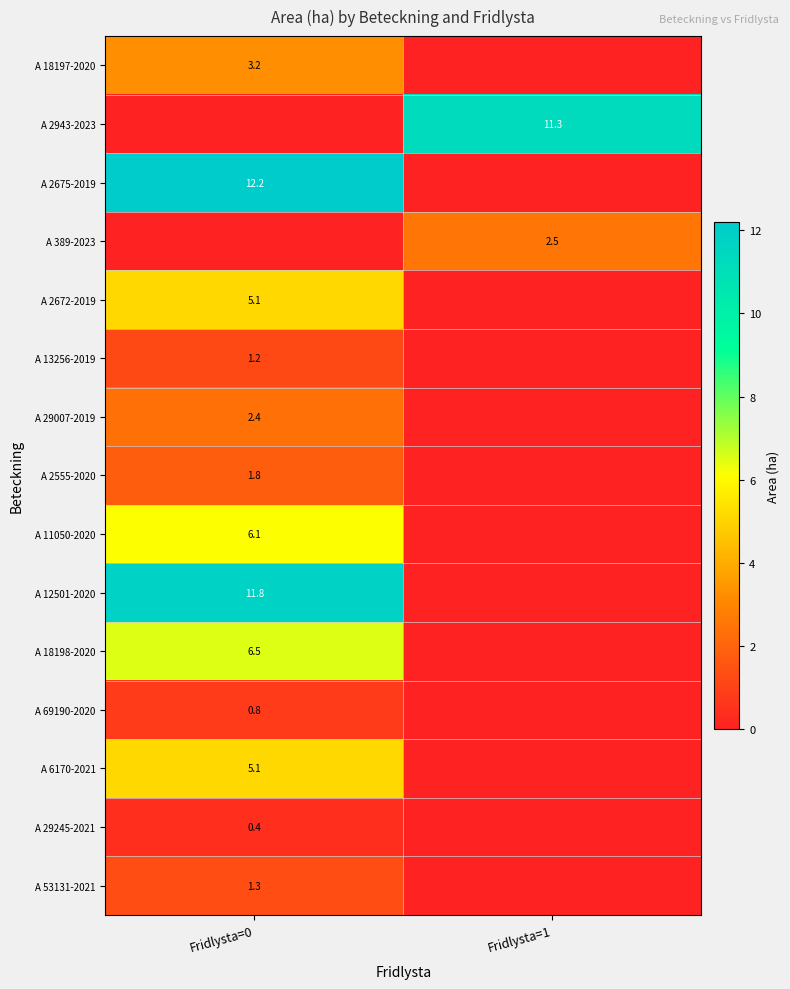

Is the value of A 53131-2021 at Fridlysta=0 greater than the value of A 29007-2019 at Fridlysta=0?

No